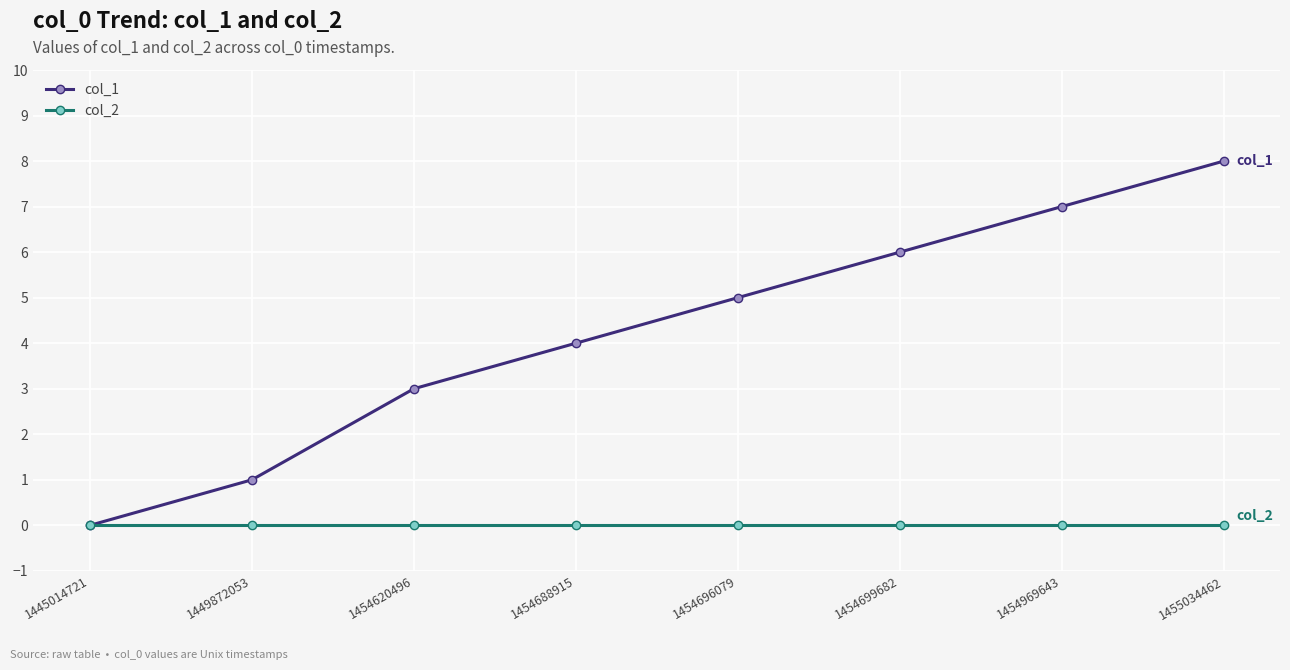

What is the difference between the highest and lowest values at 1454688915?

4